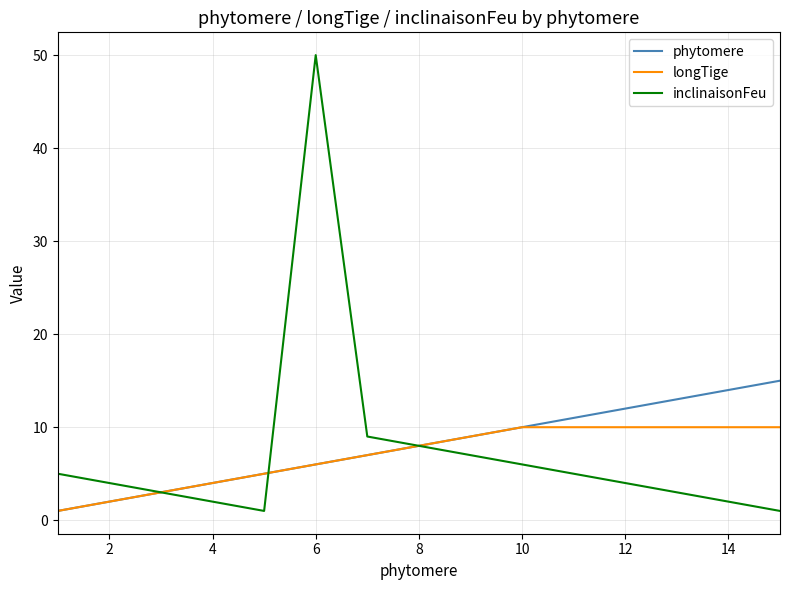

Rank the series by their maximum value, from lowest to highest.

longTige, phytomere, inclinaisonFeu